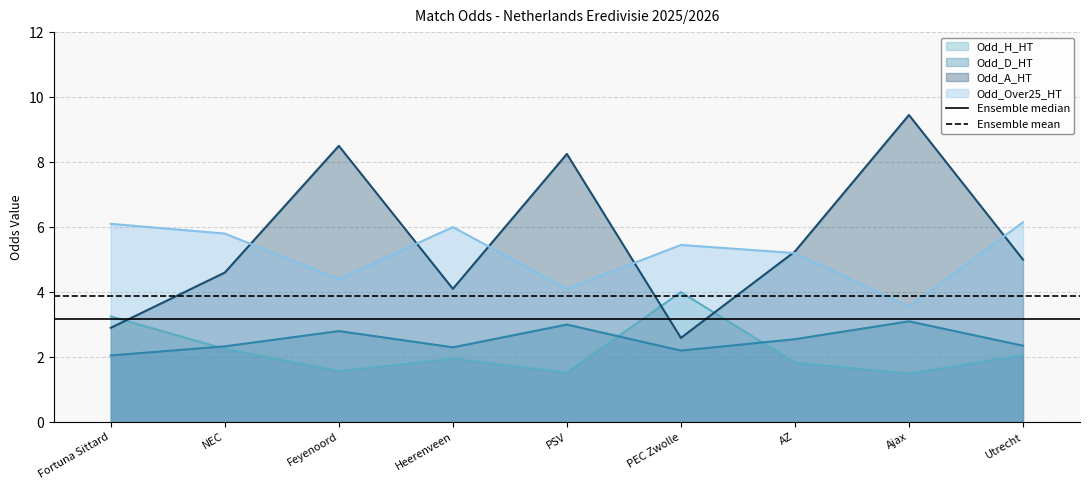

What is the maximum value for Odd_D_HT?

3.1